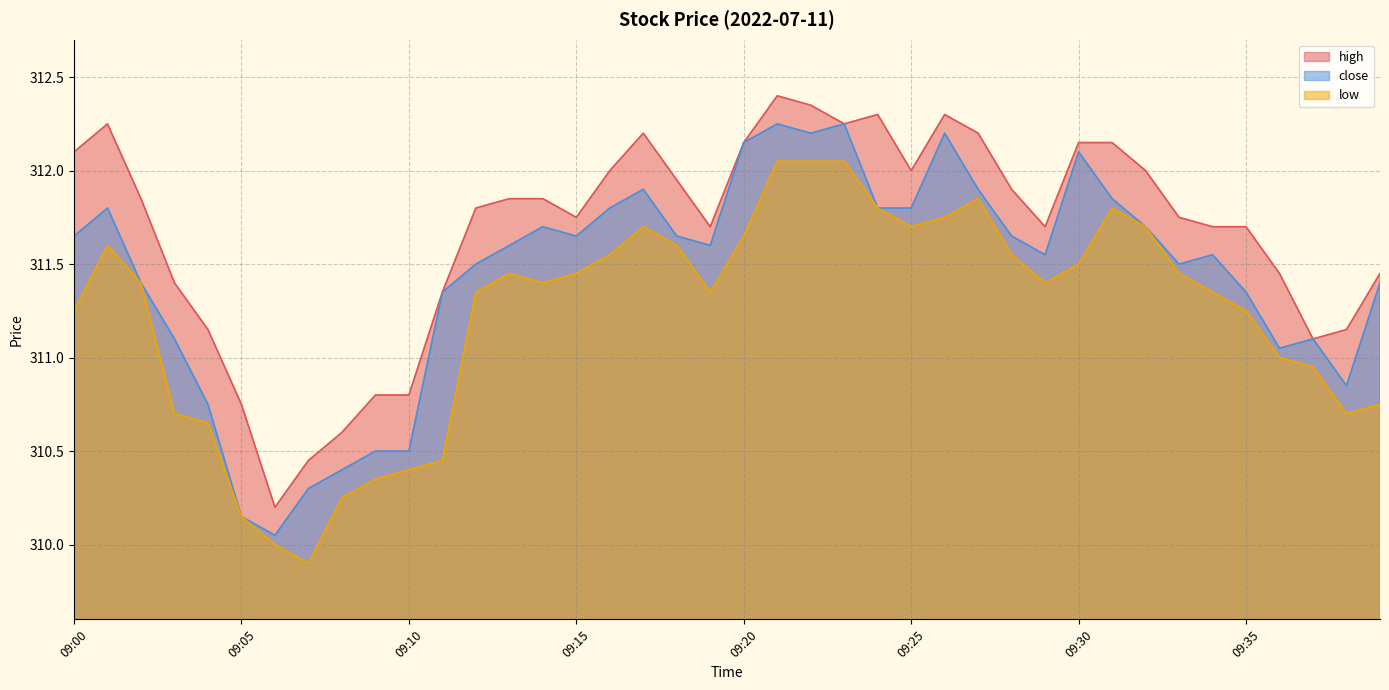

At which label is high closest to 311?

09:37